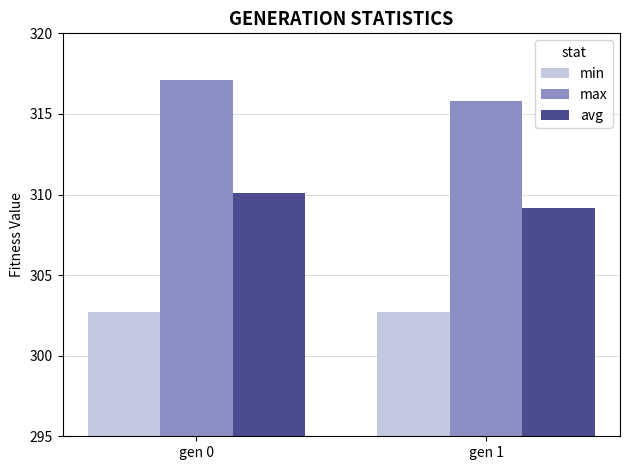

How many bars are there in total?

6